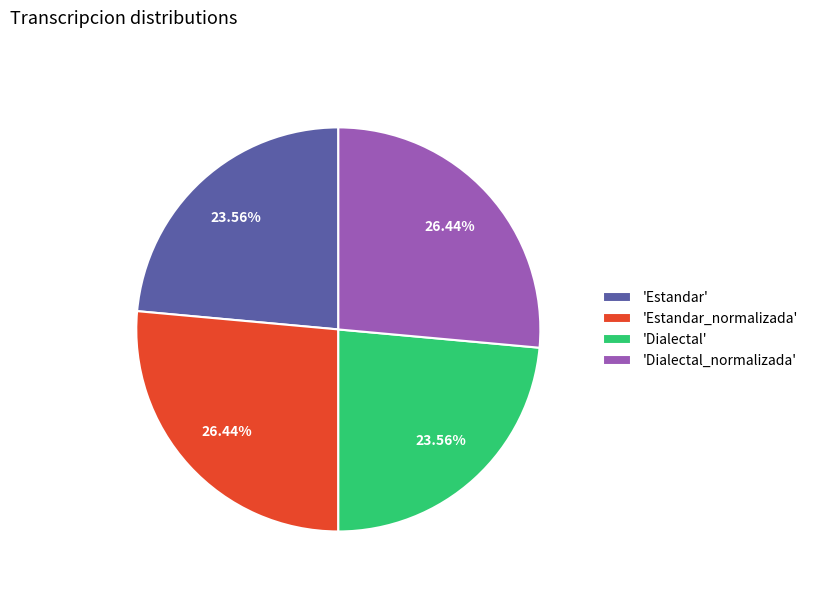

Does 'Dialectal' represent more than half of the total?

No